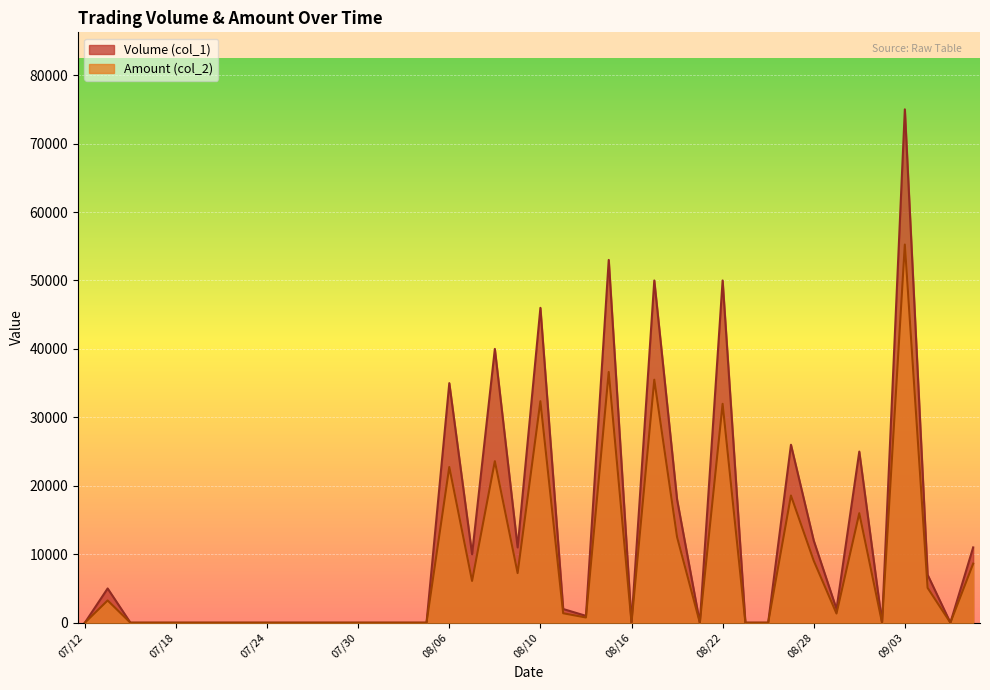

What is the difference between the second highest and minimum values in the Volume (col_1) series?

53000